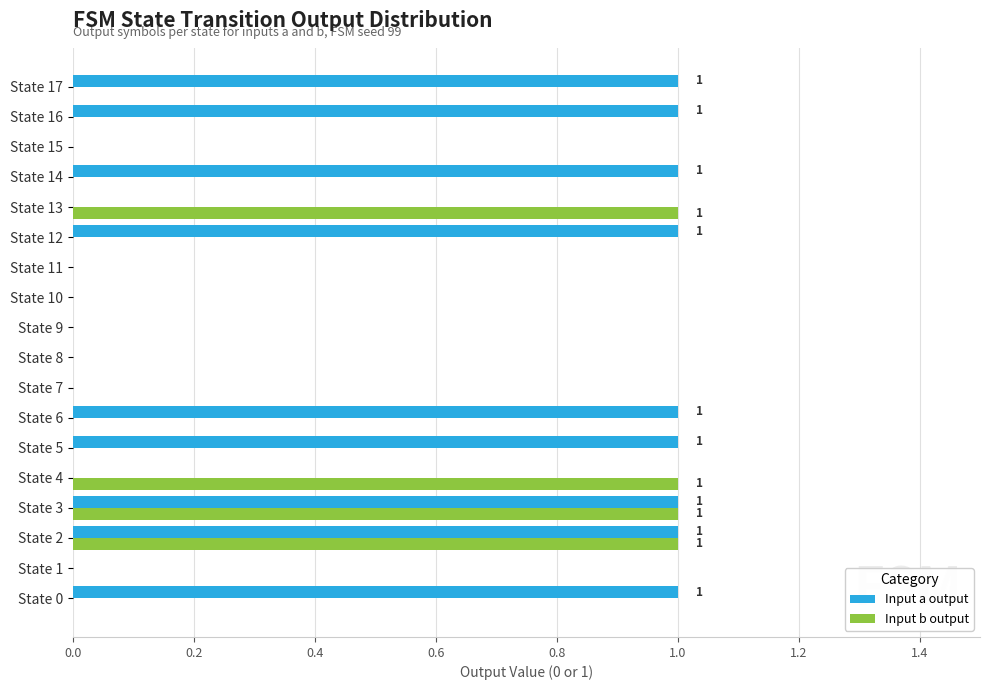

The Input a output series shows -1 at State 9. True or false?

False